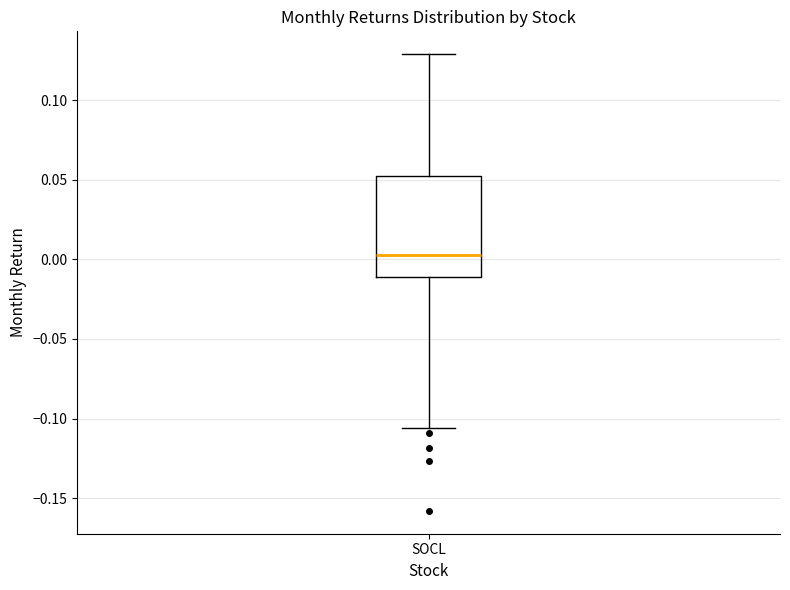

Transcribe this box plot: give where the median line is, the range the box spans, and where the two whiskers end, as read against the y-axis. The values are not printed on the chart, so give them approximately, as read against the axis.

median 0.005, box -0.010 to 0.055, whiskers -0.105 to 0.130